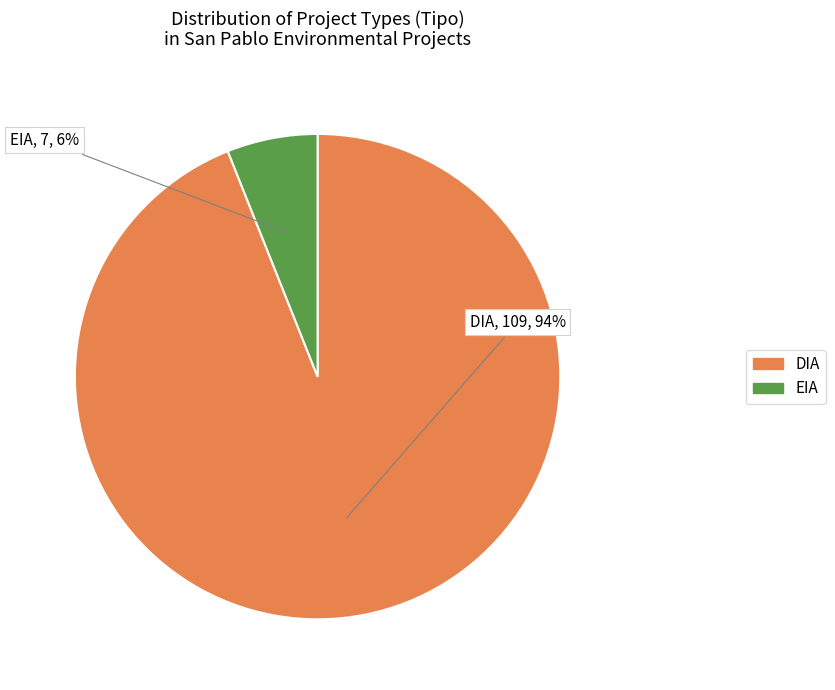

The EIA slice represents 1% of the pie. True or false?

False